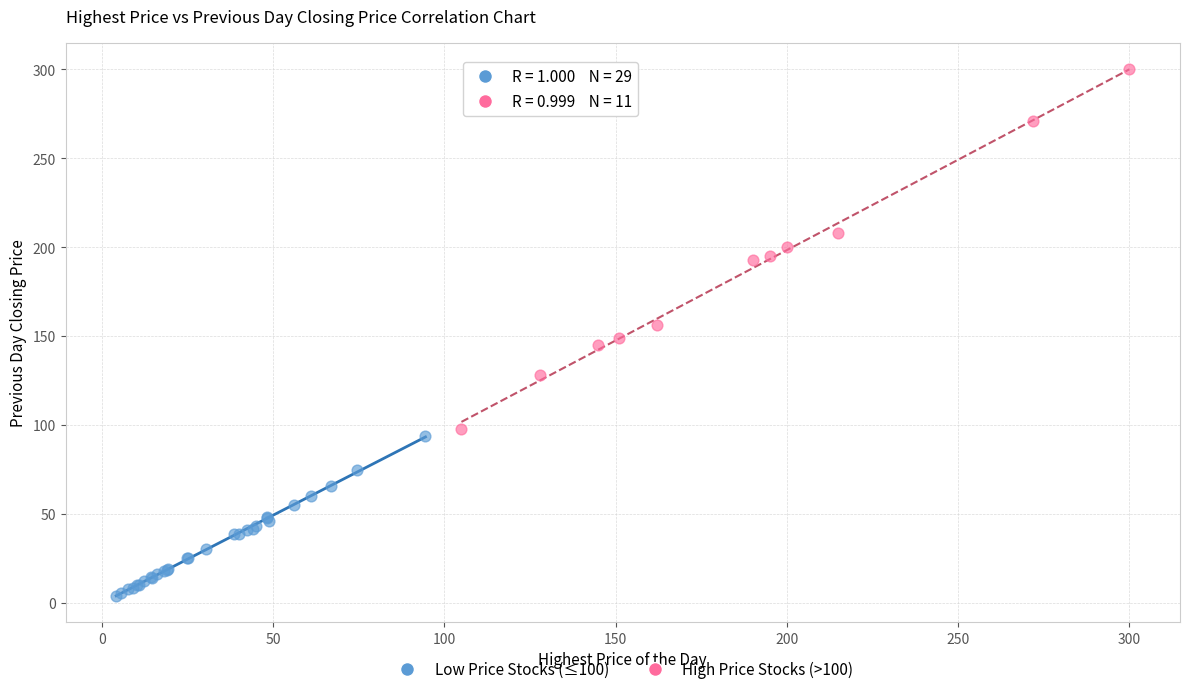

Which series reaches the minimum Y coordinate?

Low Price Stocks (≤100)